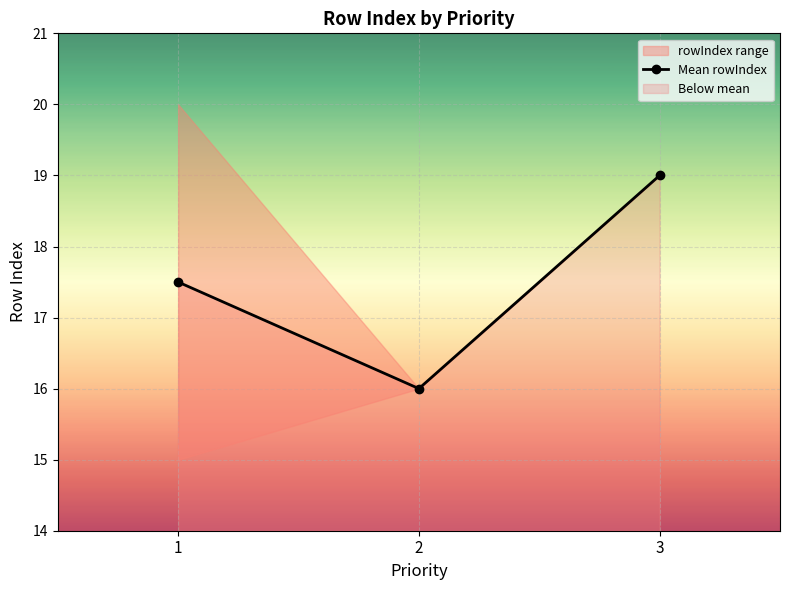

What is the average value?

17.5